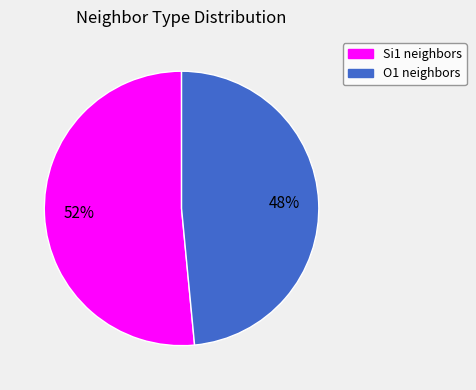

What is the largest slice in the pie chart?

Si1 neighbors